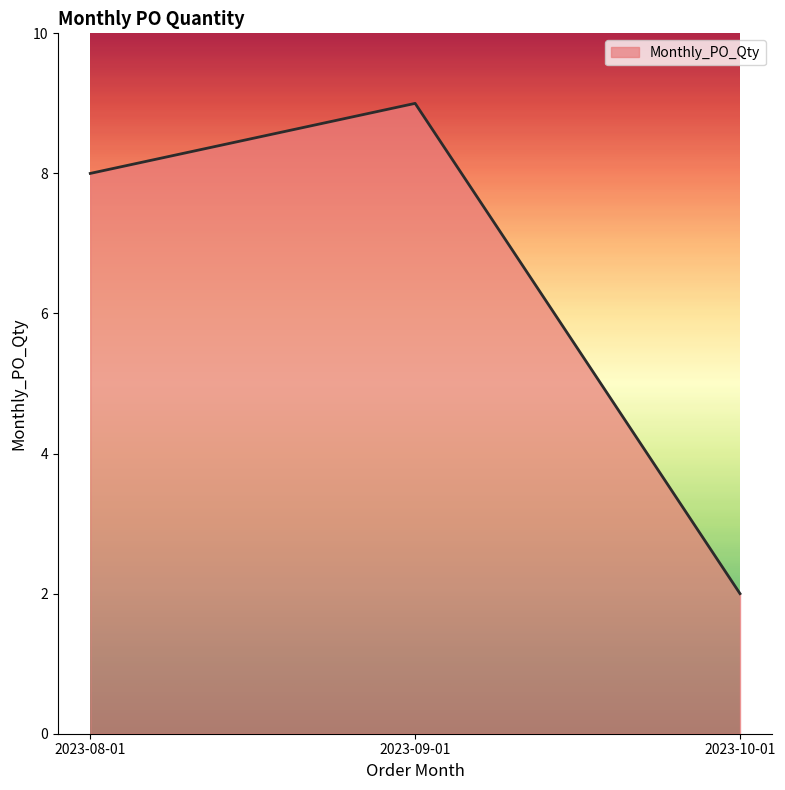

What is the ratio of the value at 2023-09-01 to the value at 2023-10-01?

4.5